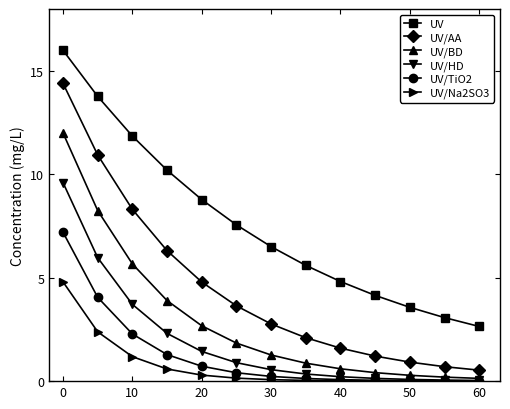

Which series has the largest total across all categories?

UV